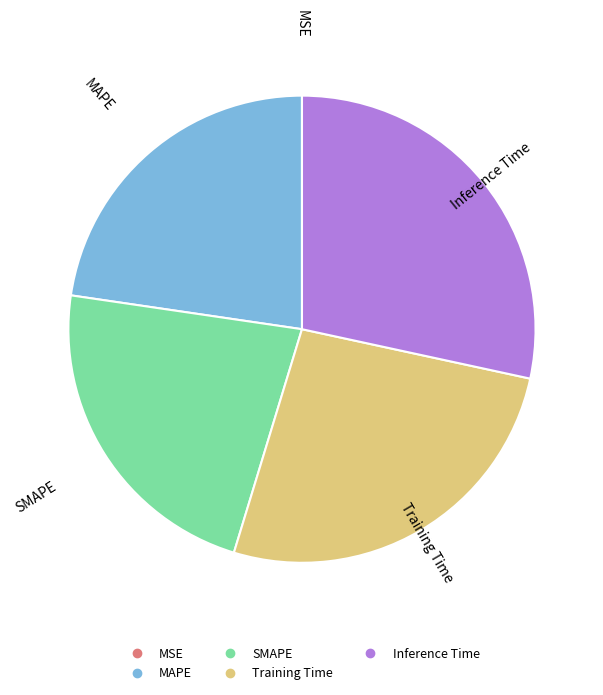

The SMAPE slice represents 23% of the pie. True or false?

True